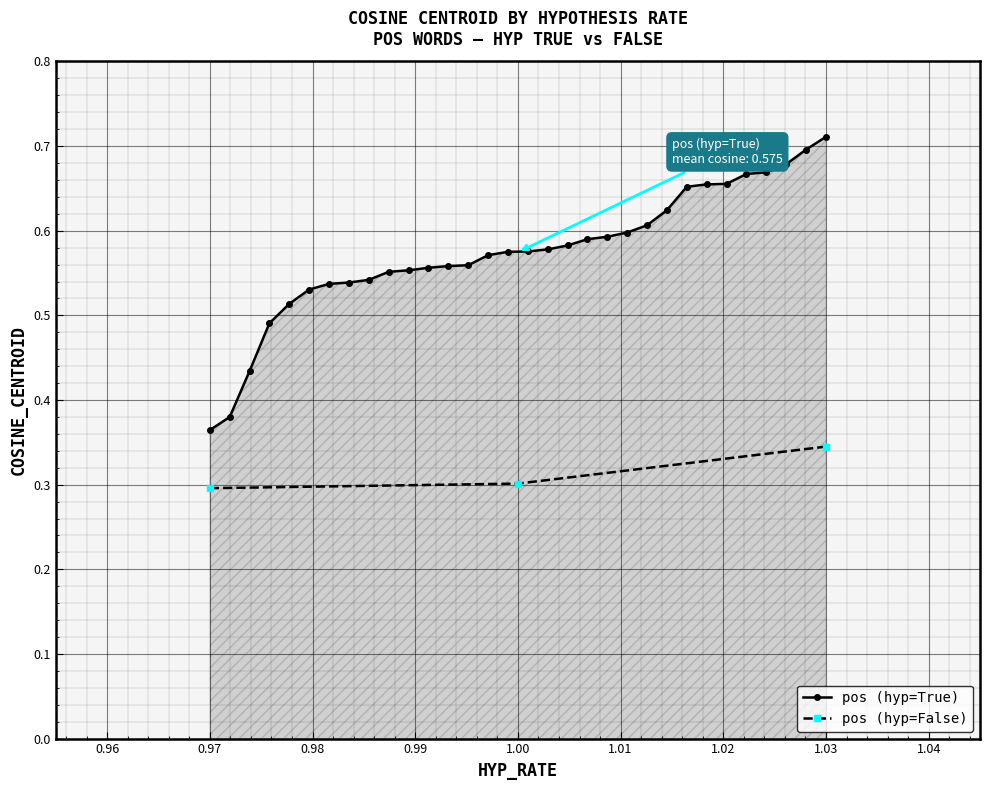

How many pos (hyp=False) values are between 0 and 1?

3